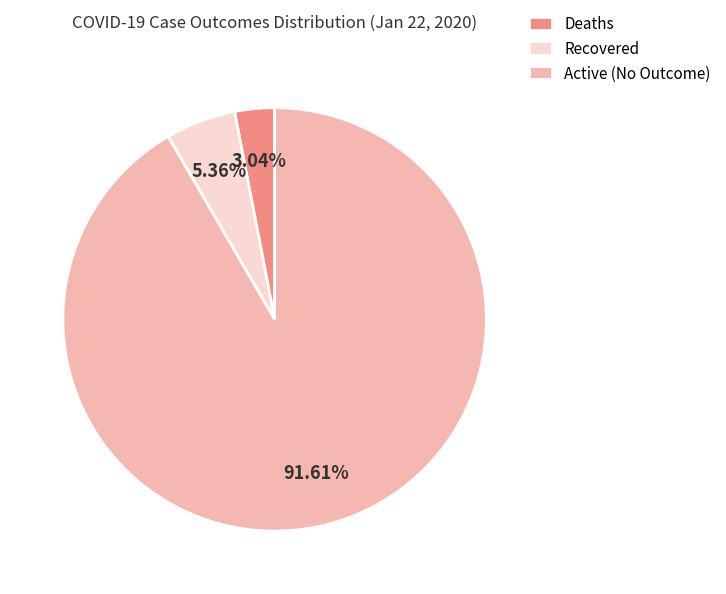

What is the majority slice?

Active (No Outcome)